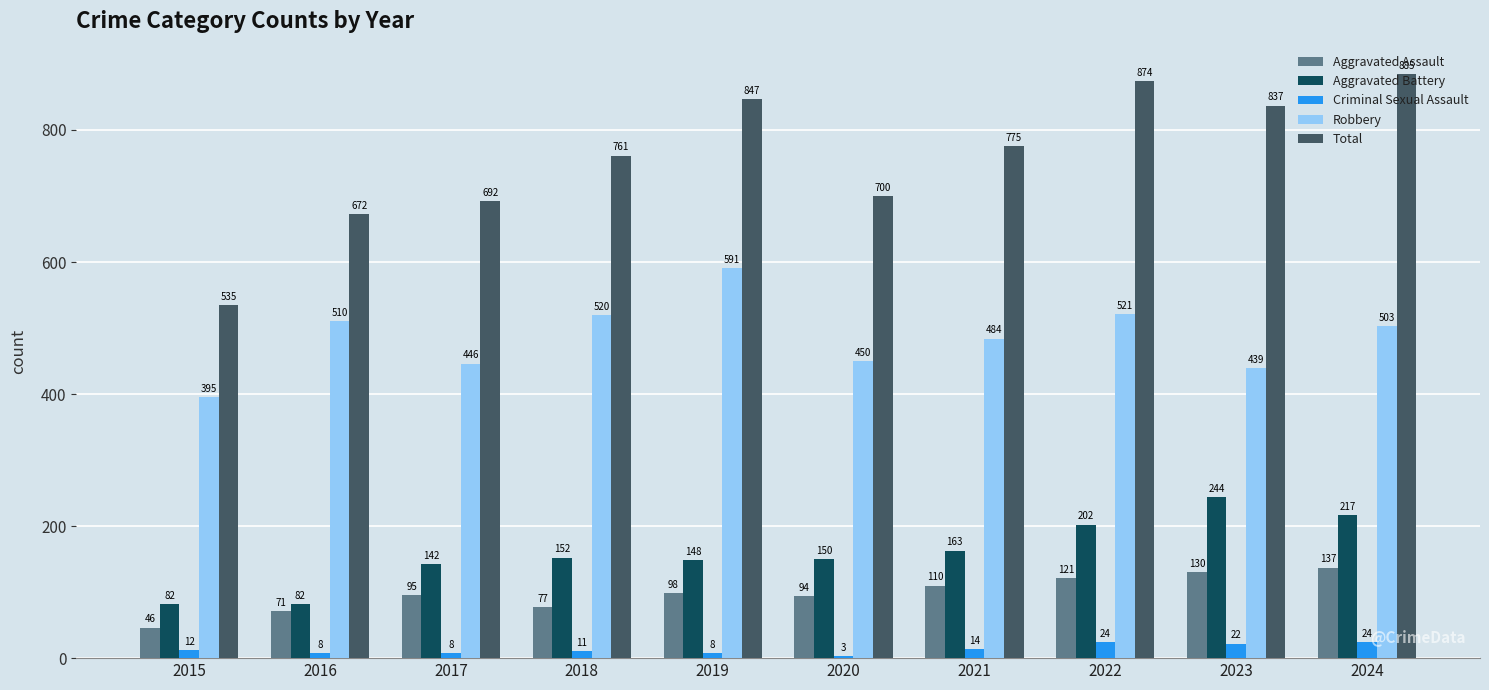

Which category has the lowest value in the Criminal Sexual Assault series?

2020